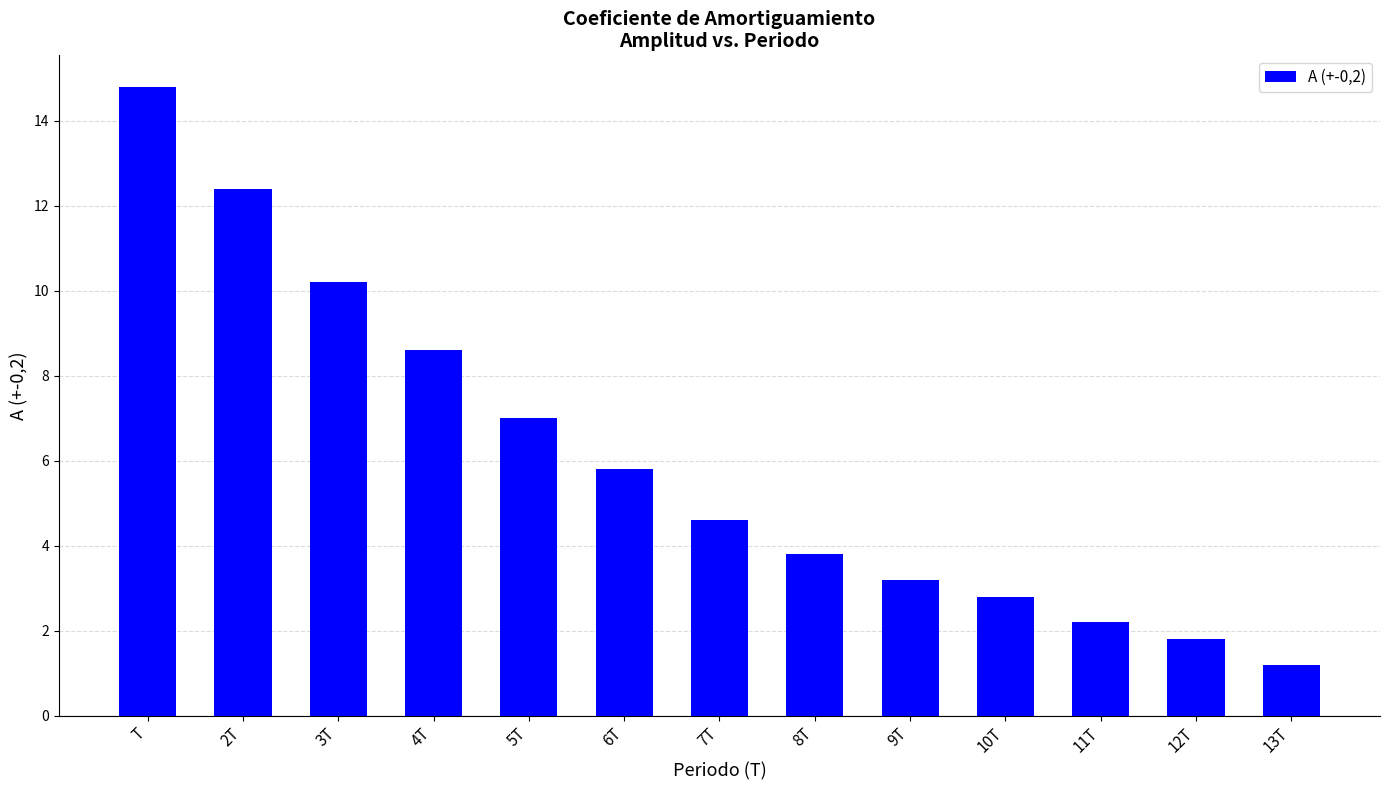

What is the label of the 5th bar from the right?

9T